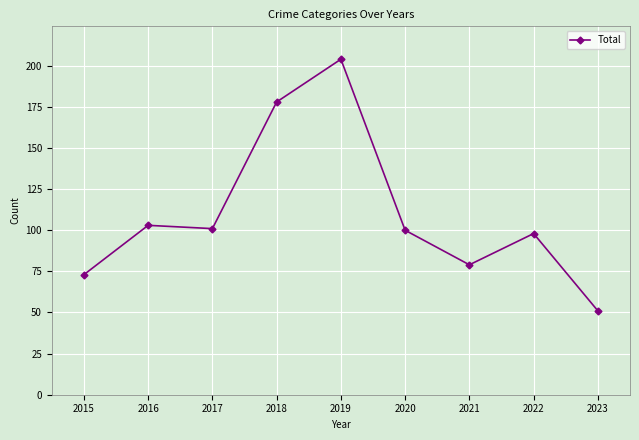

What is the smallest value displayed?

51